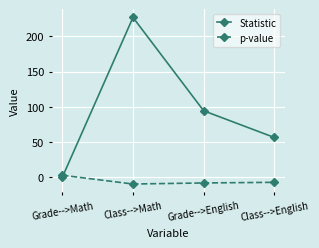

What is the value of the Statistic point at the 4th from the left?

56.6